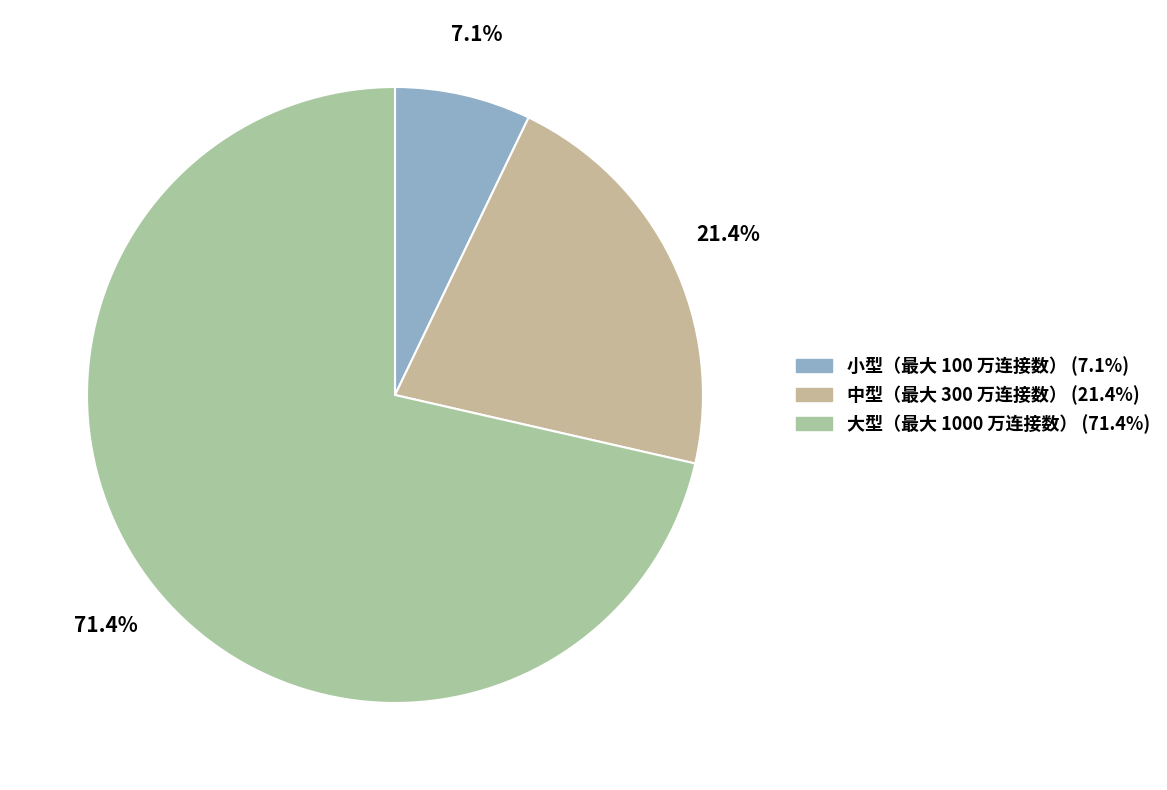

What is the smallest slice in the pie chart?

小型（最大 100 万连接数）